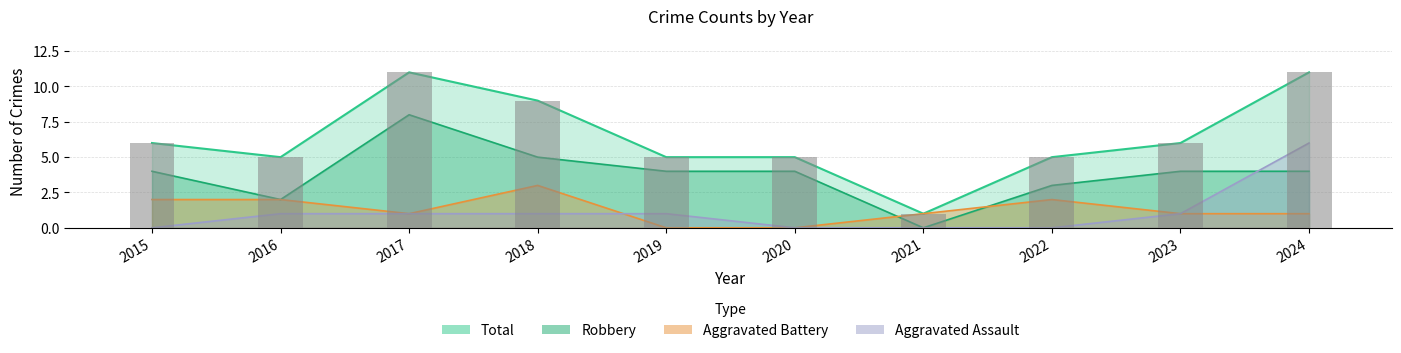

Rank the series by their maximum value, from lowest to highest.

Aggravated Battery, Aggravated Assault, Robbery, Total